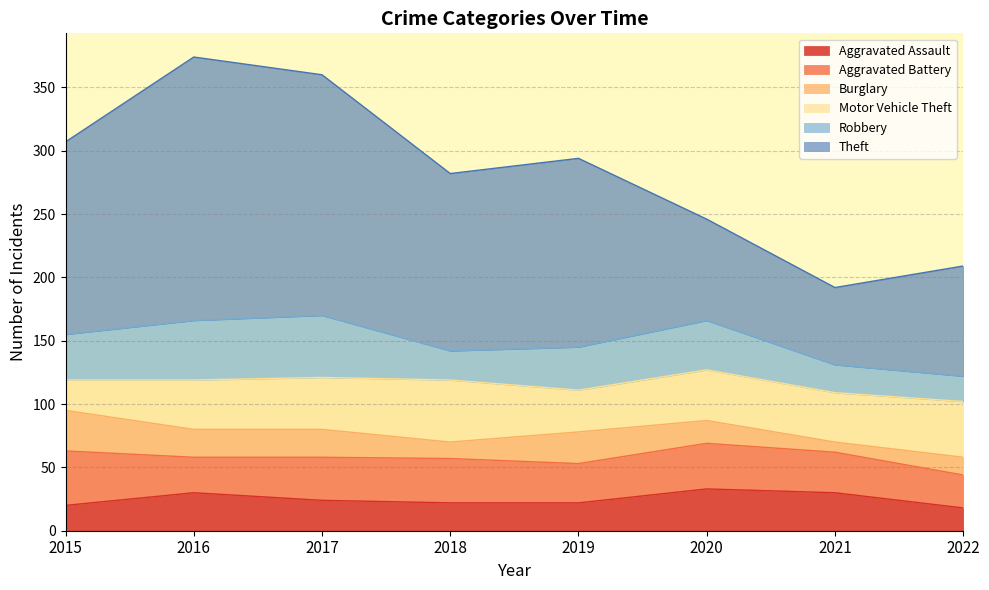

What are all the series names shown in the legend?

Aggravated Assault, Aggravated Battery, Burglary, Motor Vehicle Theft, Robbery, Theft